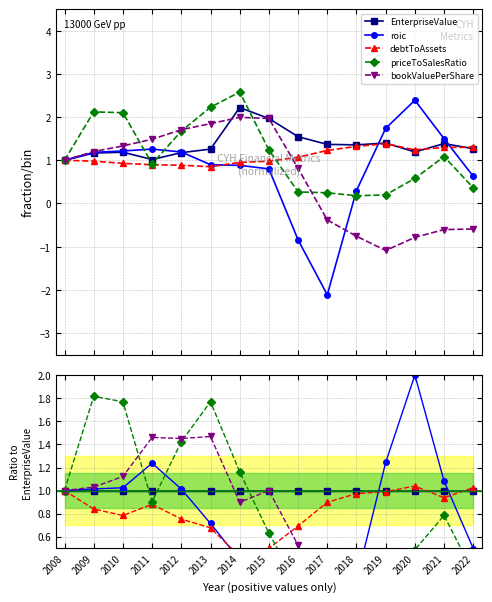

Is the value of EnterpriseValue at 2014 greater than the value of priceToSalesRatio at 2015?

Yes